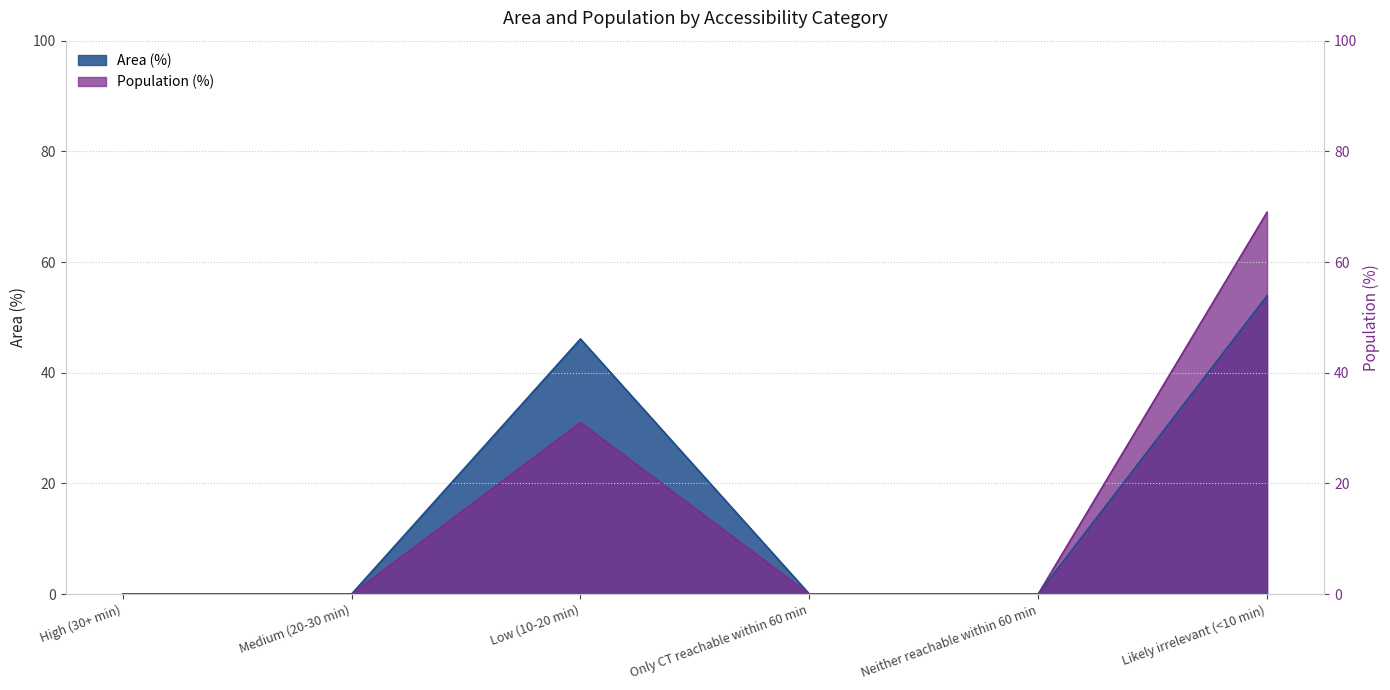

How many distinct data groups are displayed?

2